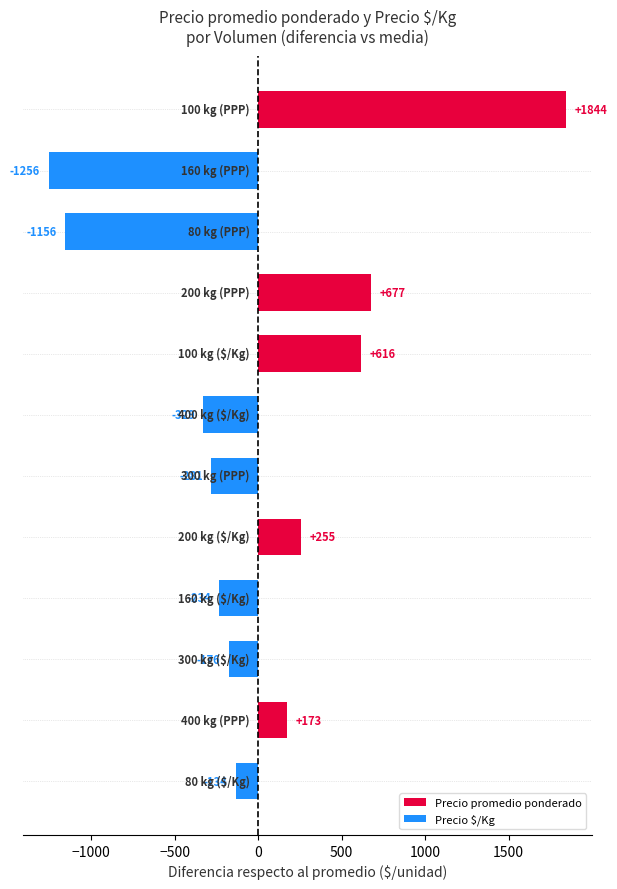

What is the greatest value displayed?

1843.8